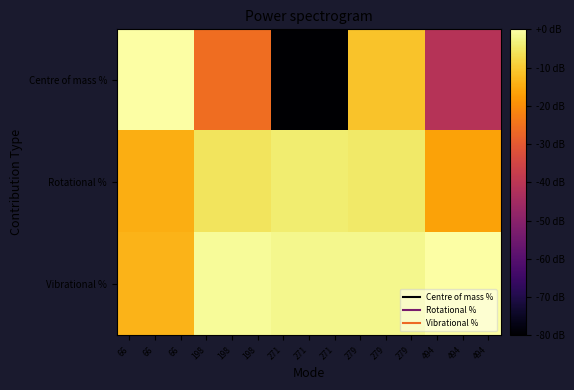

List the series in order of their peak value, highest first.

Vibrational %, Centre of mass %, Rotational %